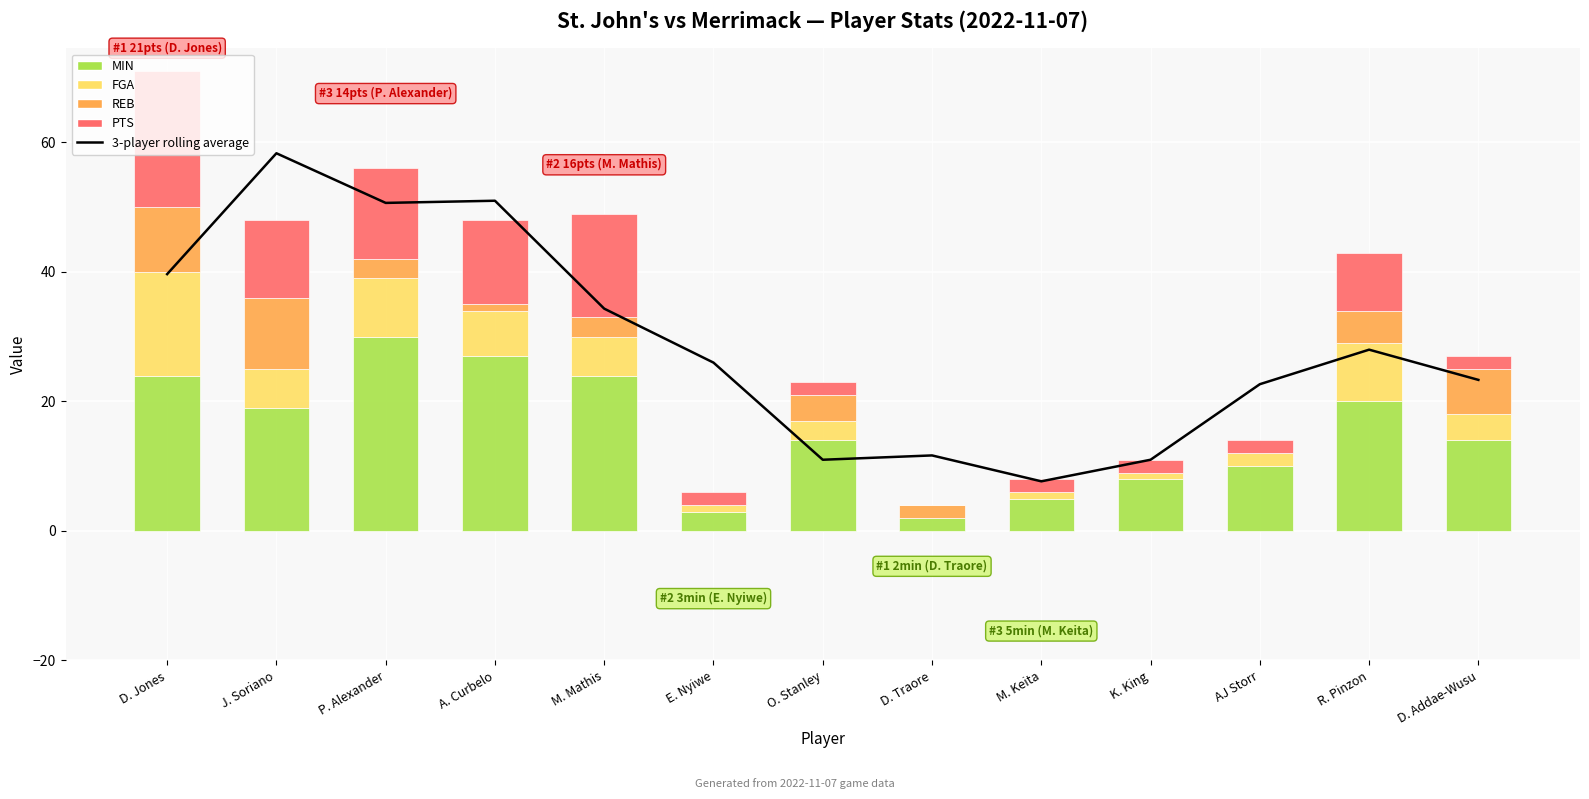

At how many categories does at least one series exceed 34?

5